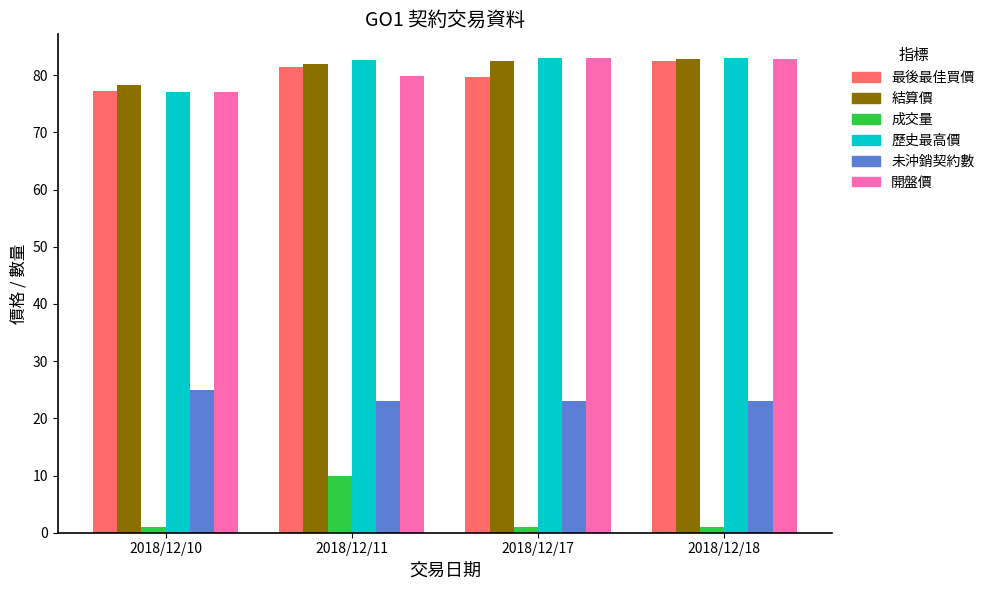

What is the difference between the highest and lowest values at 2018/12/11?

72.6